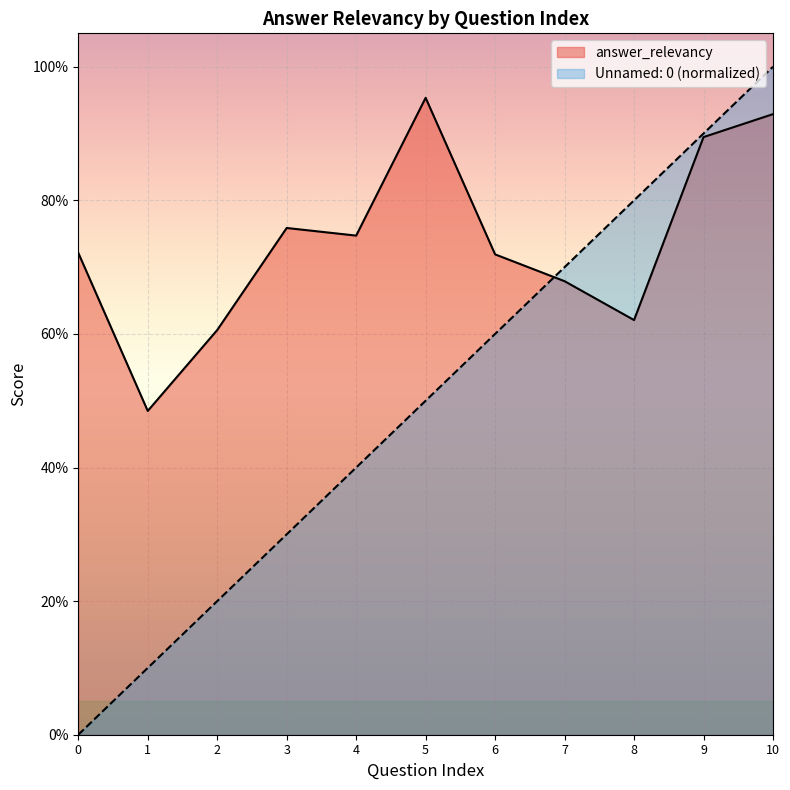

True or false: answer_relevancy and Unnamed: 0 intersect in this chart.

True